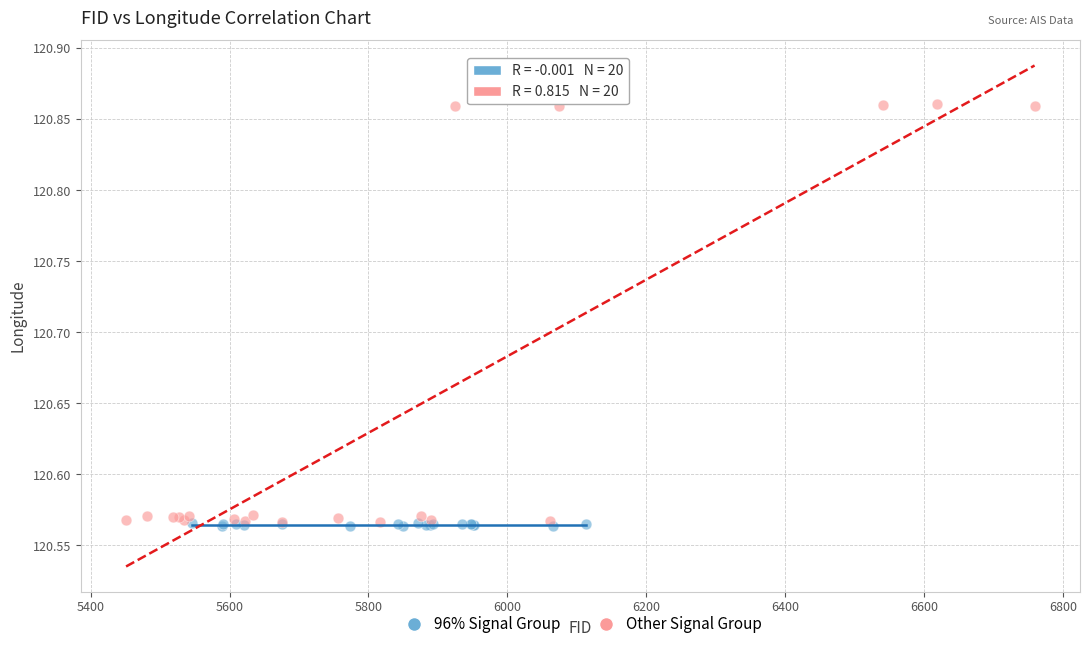

Which series contains the highest Y value?

Other Signal Group